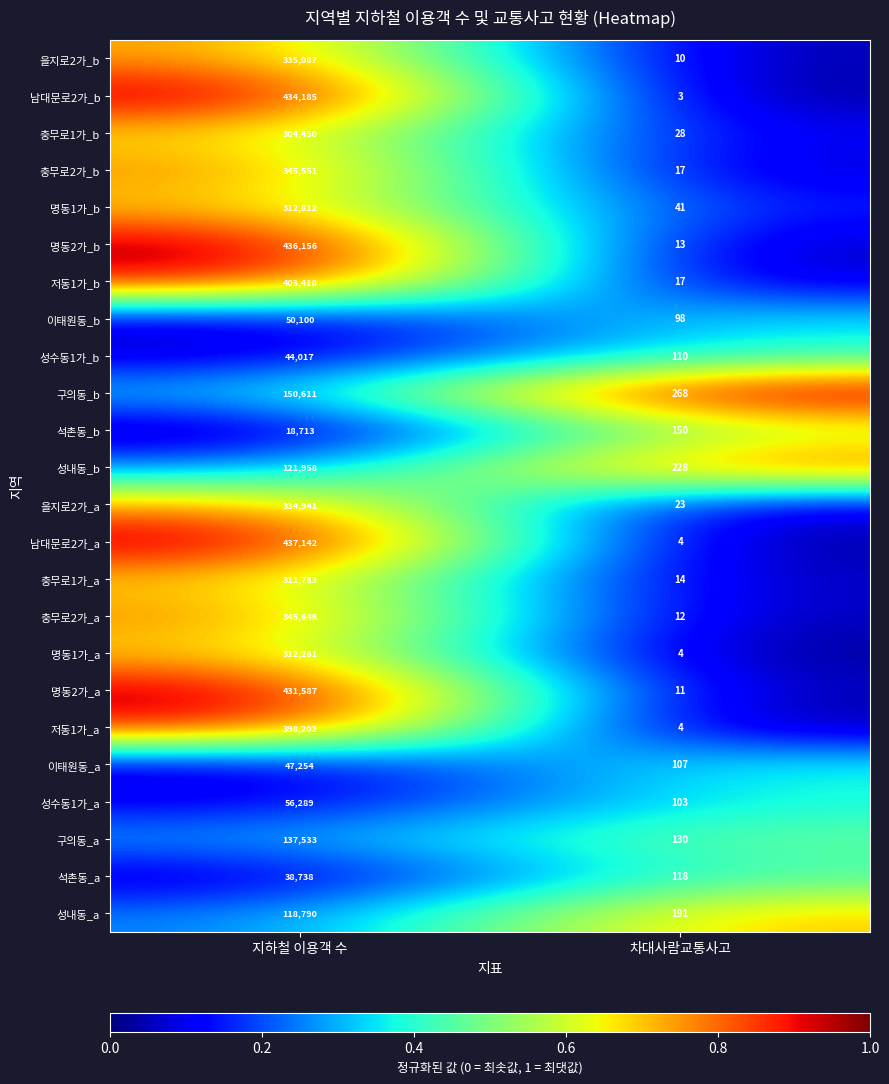

What is the difference between the maximum and minimum values in the 석촌동_a series?

38620